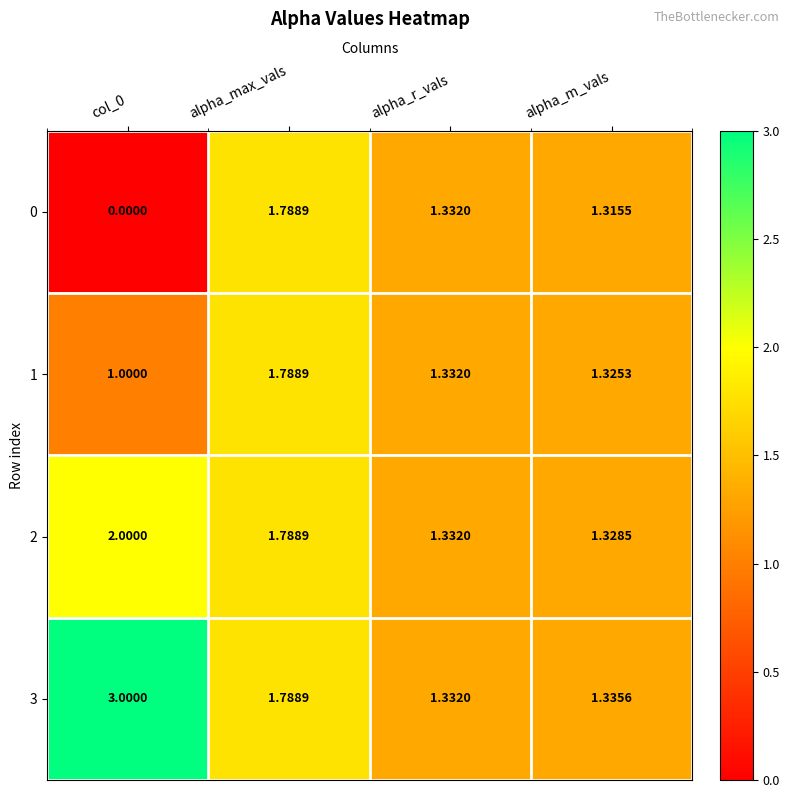

At which category is the sum across all series the highest?

alpha_max_vals